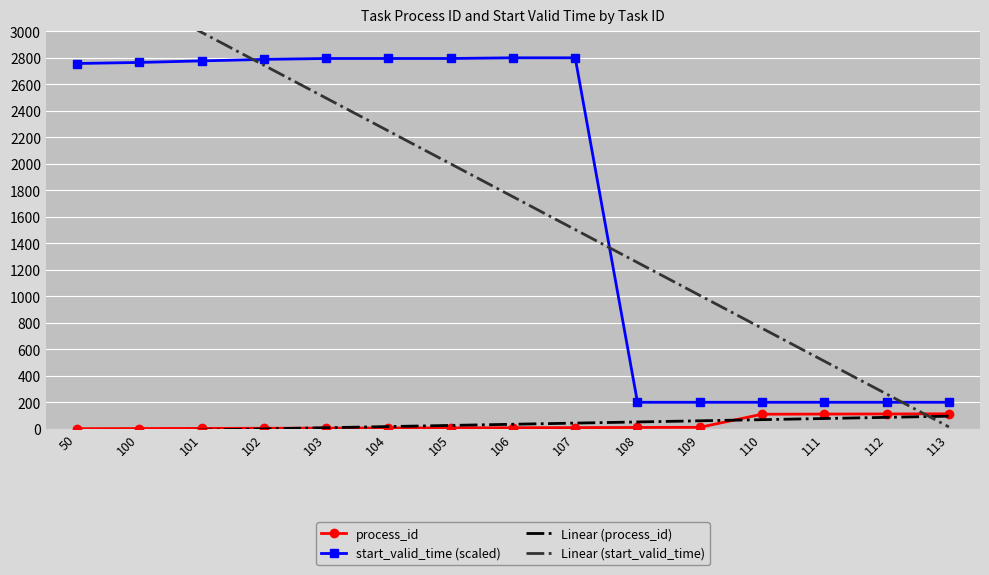

What value does the process_id series have at 106?

8.0